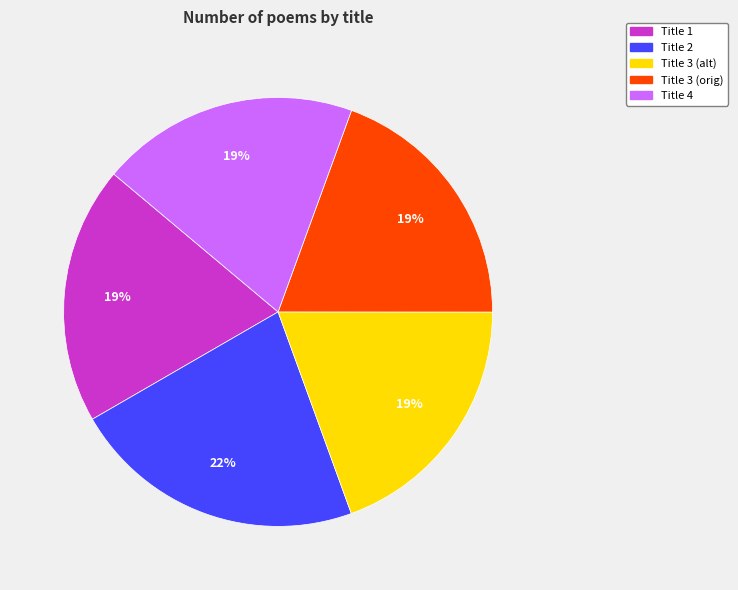

Is the sum of Title 3 (alt) and Title 2 greater than half?

No